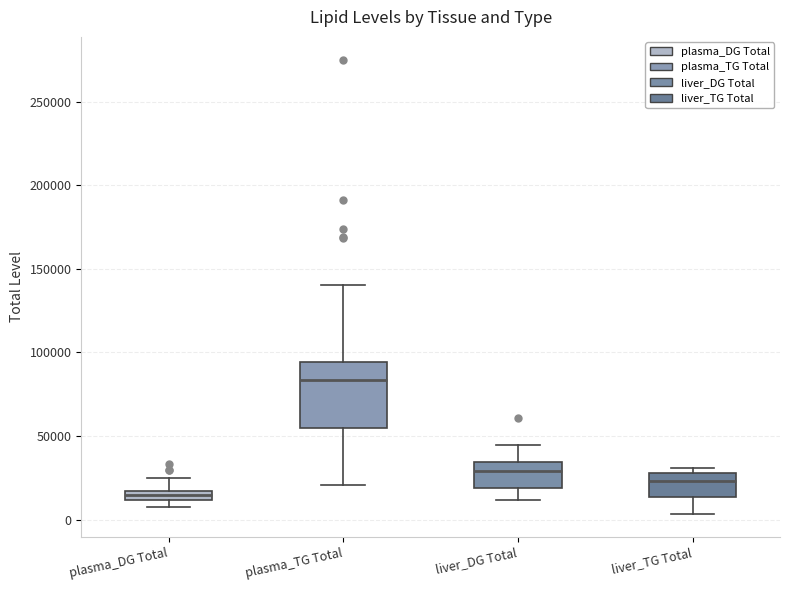

Comparing the boxes themselves (not the whiskers), which one is the tallest?

plasma_TG Total